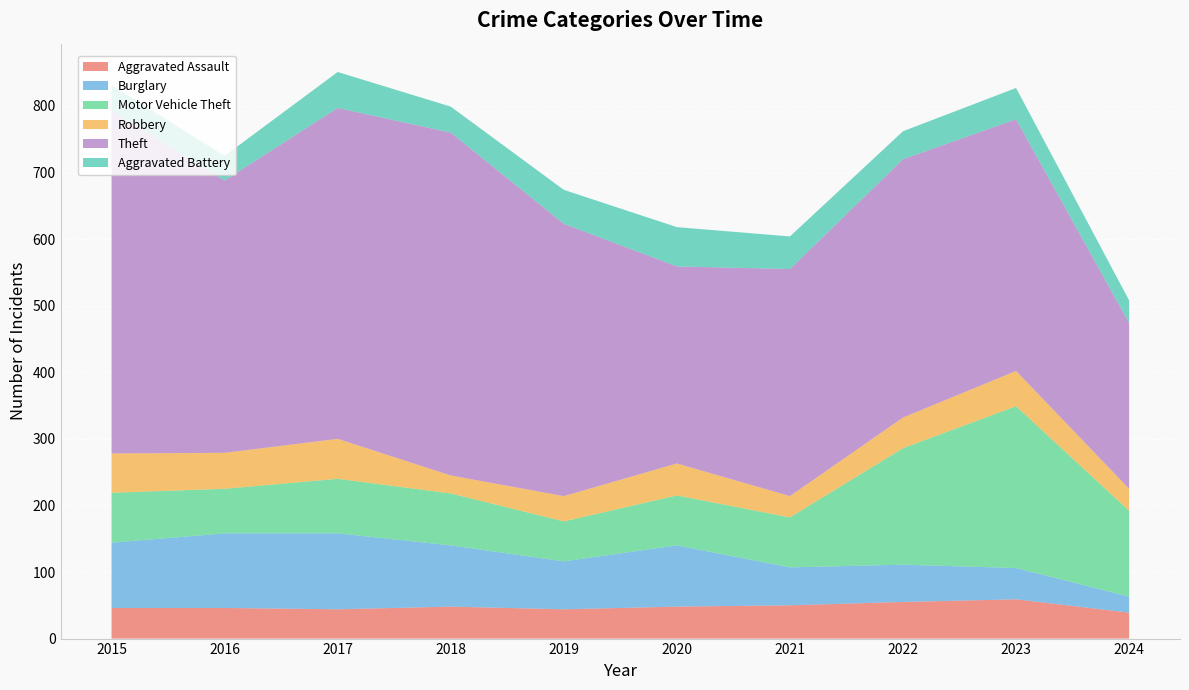

Reading left to right, list all the values displayed in this chart.

Aggravated Assault: 2015=46	2016=46	2017=44	2018=48	2019=44	2020=48	2021=50	2022=55	2023=59	2024=39
Burglary: 2015=98	2016=112	2017=114	2018=92	2019=72	2020=92	2021=57	2022=56	2023=47	2024=24
Motor Vehicle Theft: 2015=75	2016=67	2017=82	2018=78	2019=60	2020=75	2021=75	2022=175	2023=243	2024=129
Robbery: 2015=59	2016=54	2017=60	2018=27	2019=38	2020=48	2021=32	2022=46	2023=53	2024=33
Theft: 2015=515	2016=409	2017=497	2018=515	2019=409	2020=296	2021=341	2022=388	2023=378	2024=249
Aggravated Battery: 2015=38	2016=37	2017=54	2018=39	2019=51	2020=59	2021=49	2022=42	2023=47	2024=34